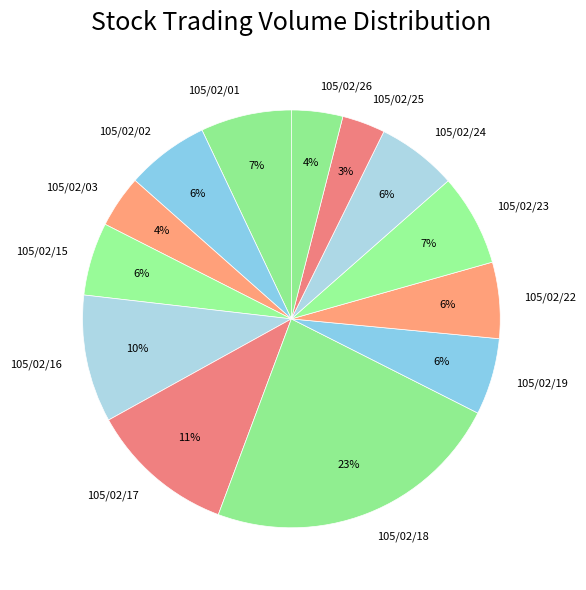

Count the number of slices in the pie.

13